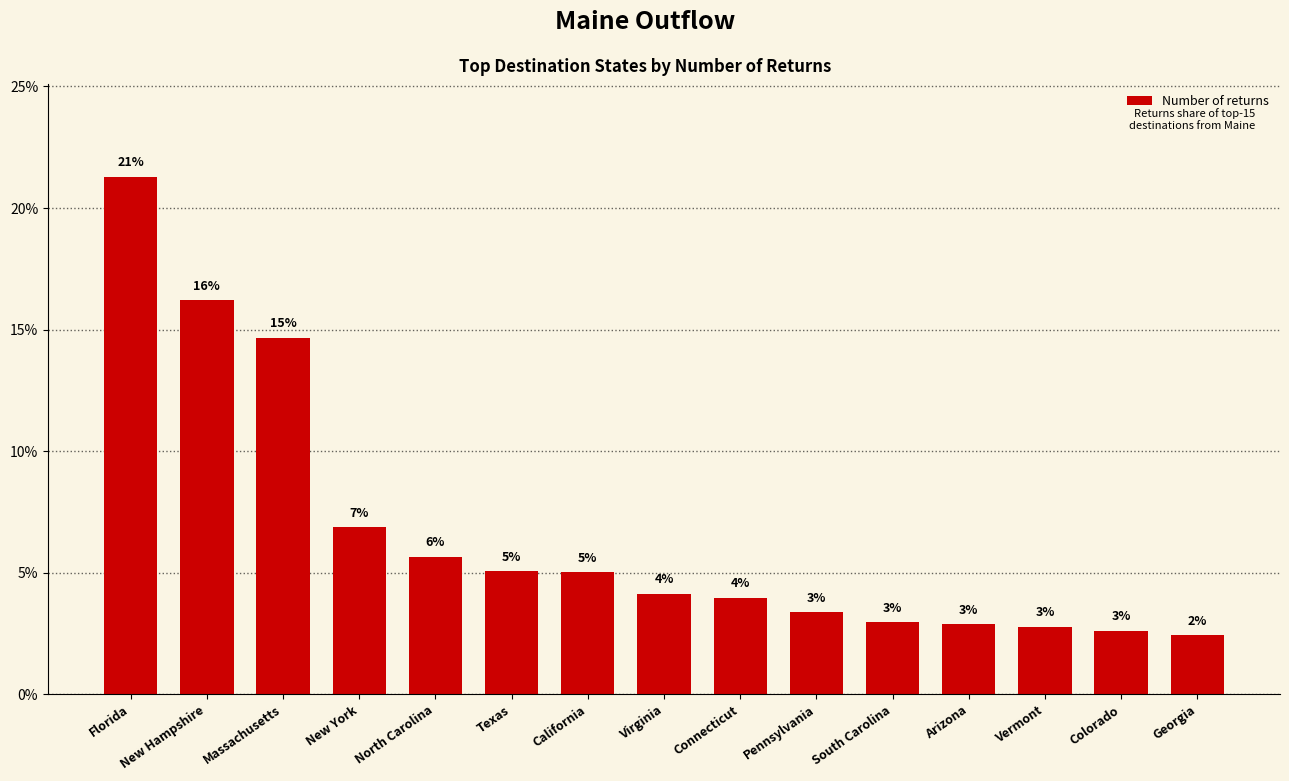

What is the approximate value at California?

5.0